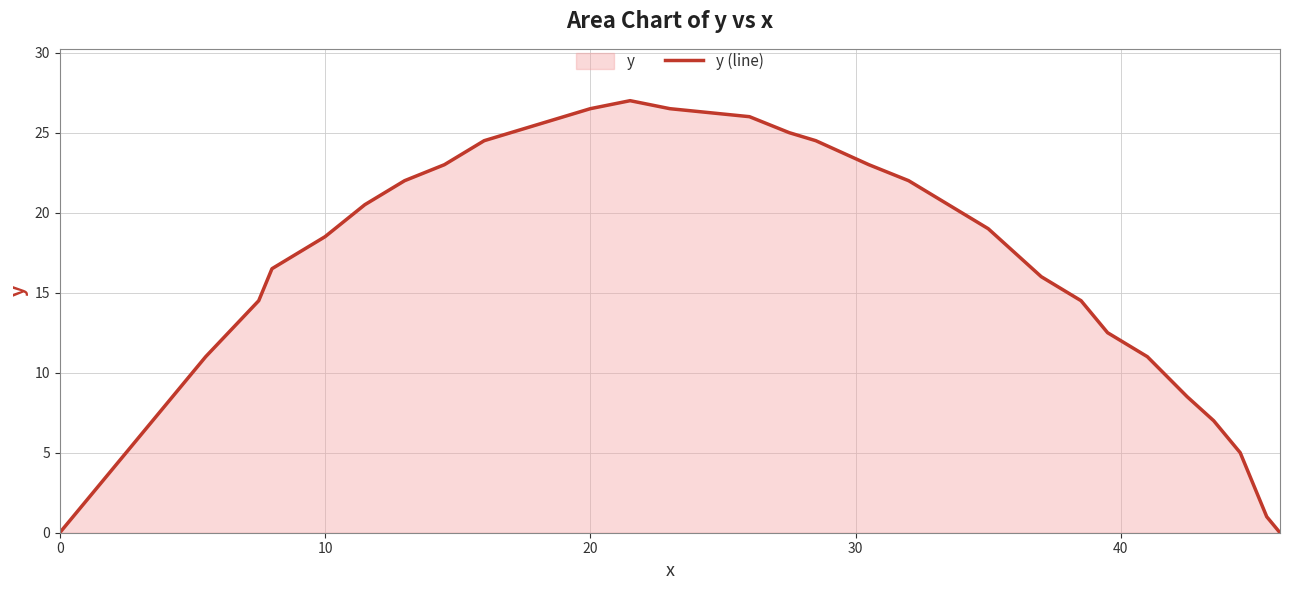

How many data points does each series have?

33